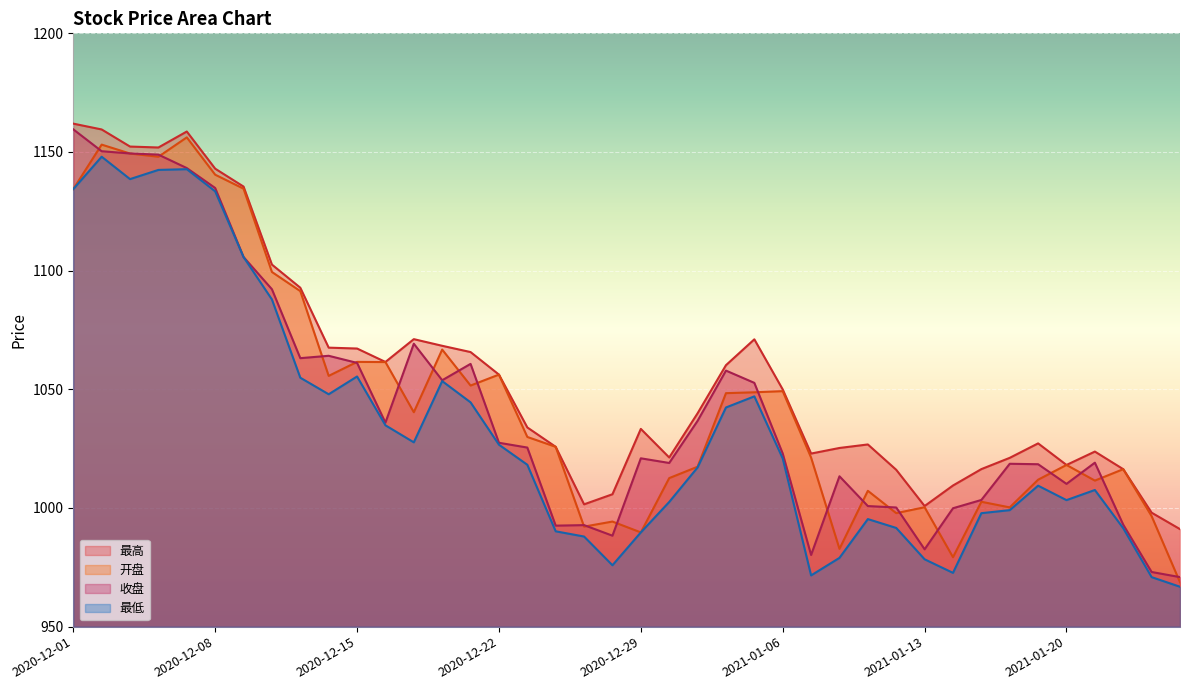

What is the highest value of the 最低 series?

1148.0